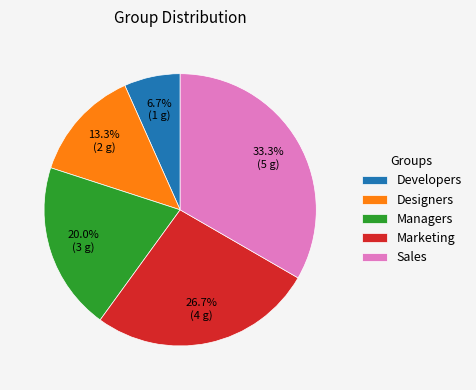

To the nearest percent, what portion does Marketing represent?

27%